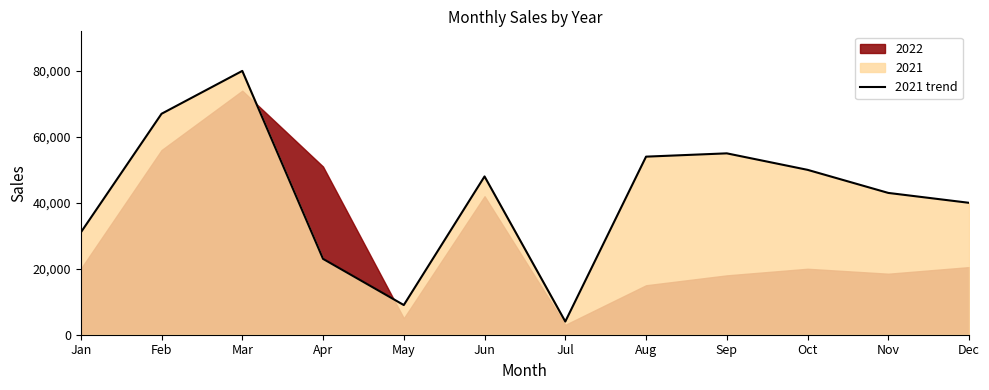

True or false: the data shows 9000 at May.

True